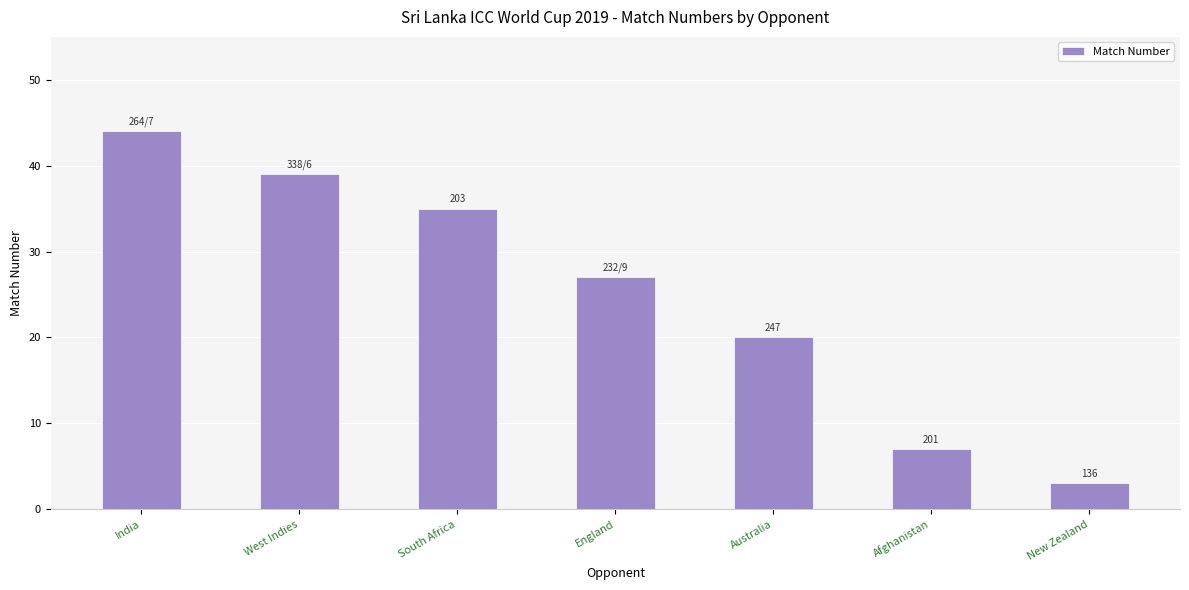

What is the average value?

25